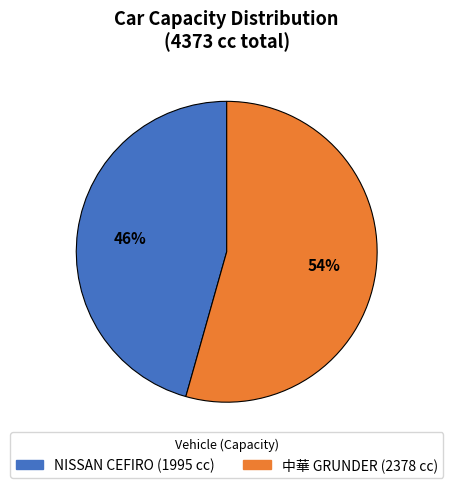

Is there any slice that represents more than half of the pie?

Yes